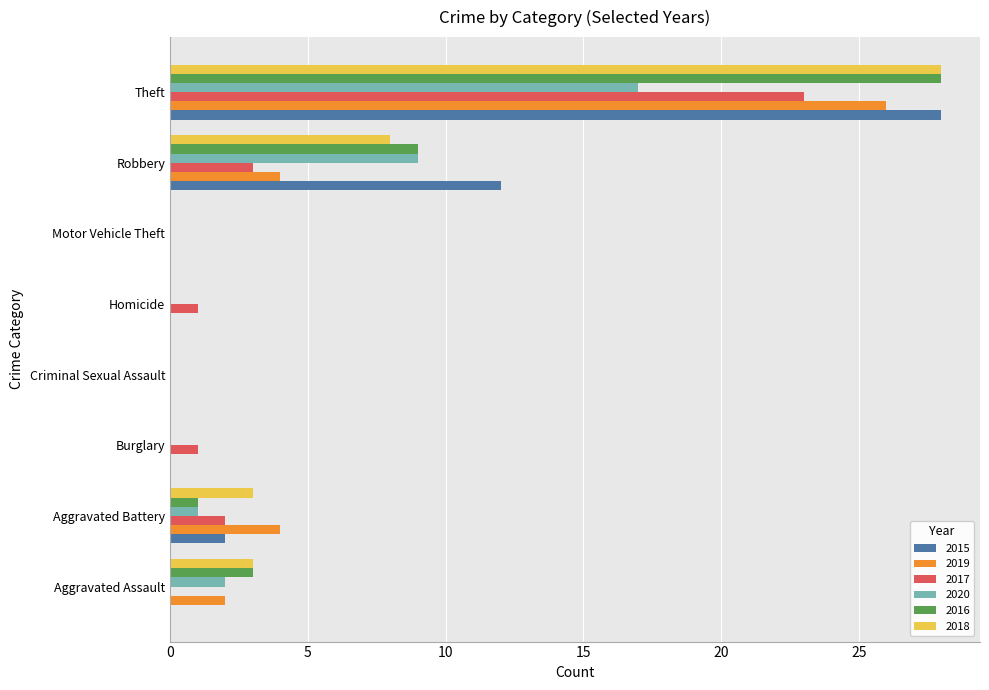

At which category is the sum across all series the highest?

Theft